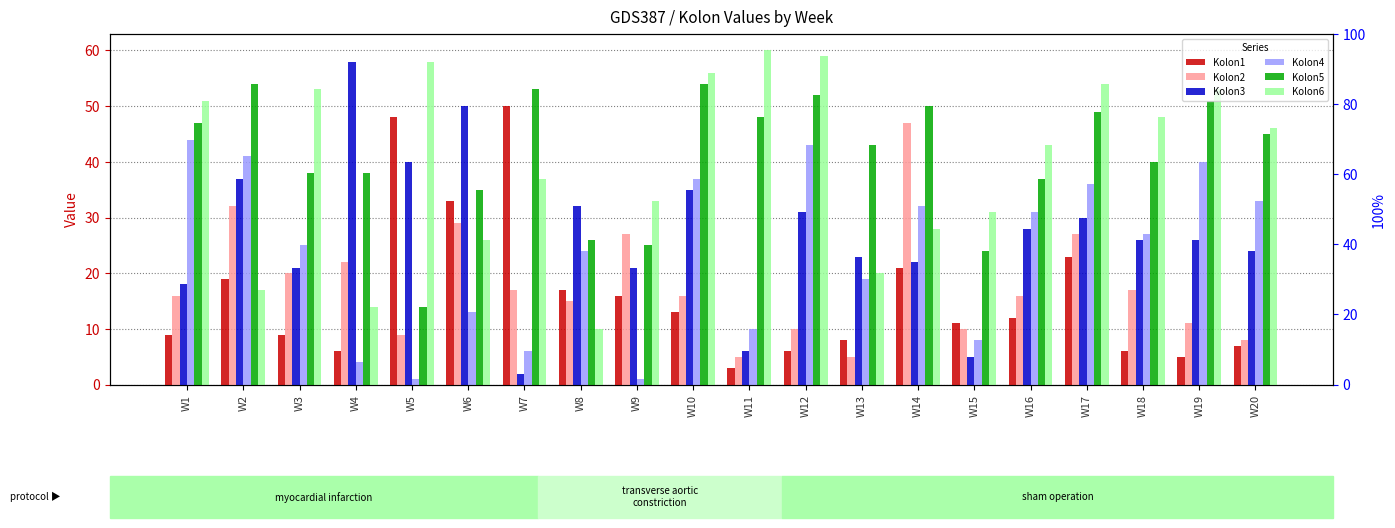

Rank the series by their maximum value, from lowest to highest.

Kolon4, Kolon2, Kolon1, Kolon5, Kolon3, Kolon6